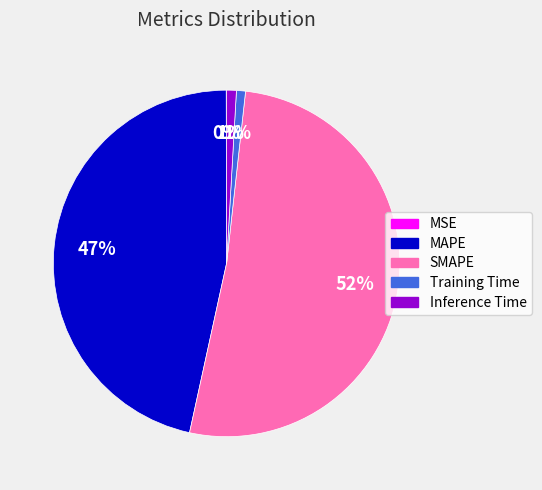

Combined, do SMAPE and MAPE account for over 50%?

Yes